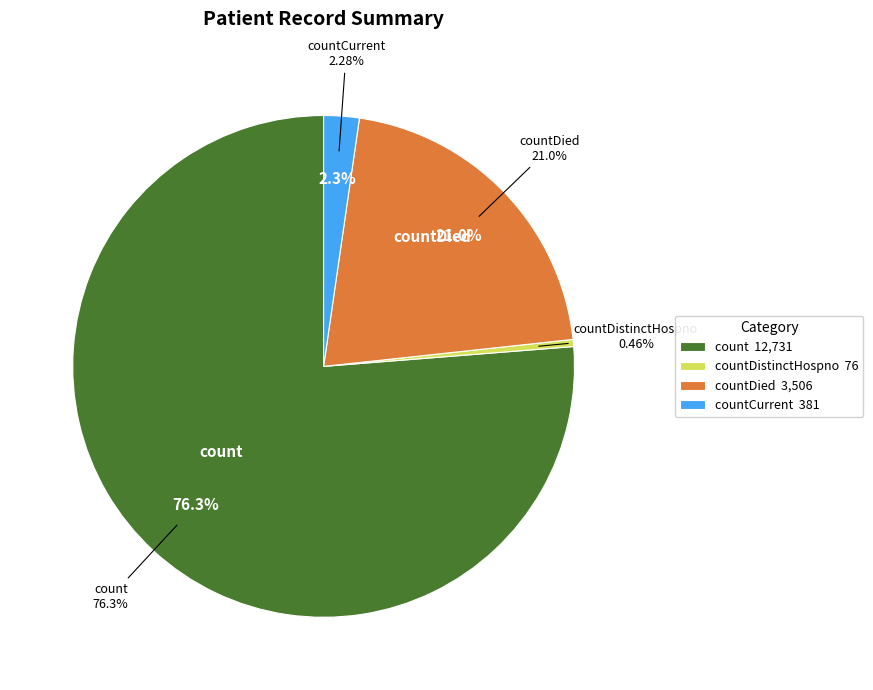

What is the largest slice in the pie chart?

count